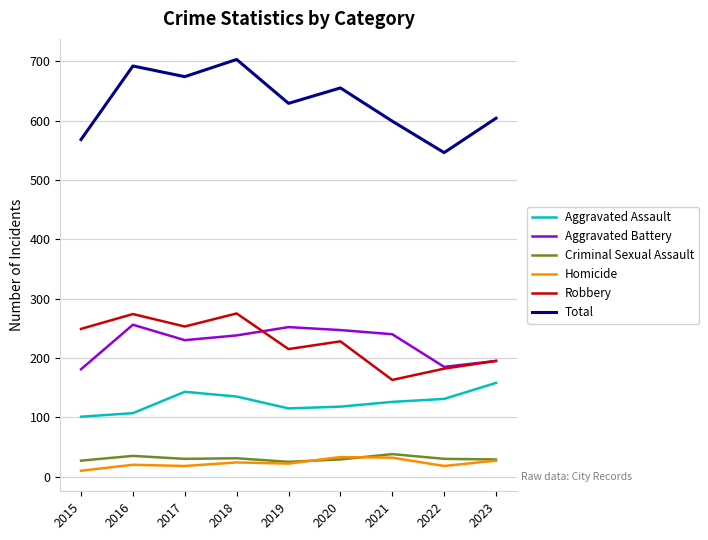

Which series has the largest range (max minus min)?

Total